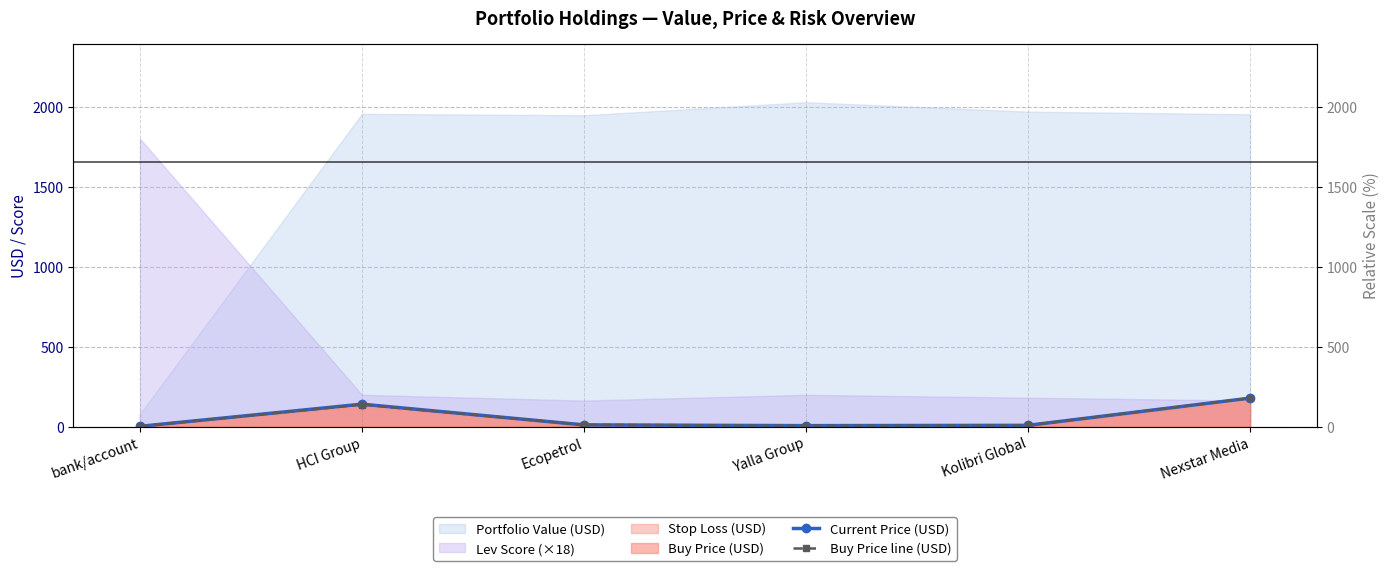

What is the difference between the Current Price (USD) values at Kolibri Global and HCI Group?

132.3